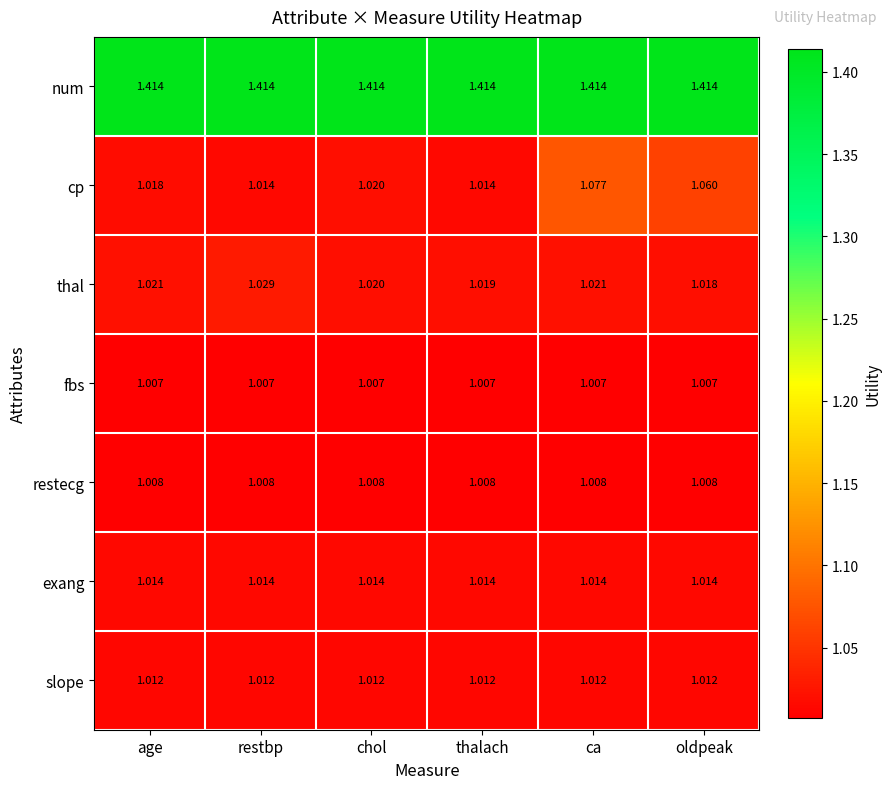

Which series has the largest range (max minus min)?

cp